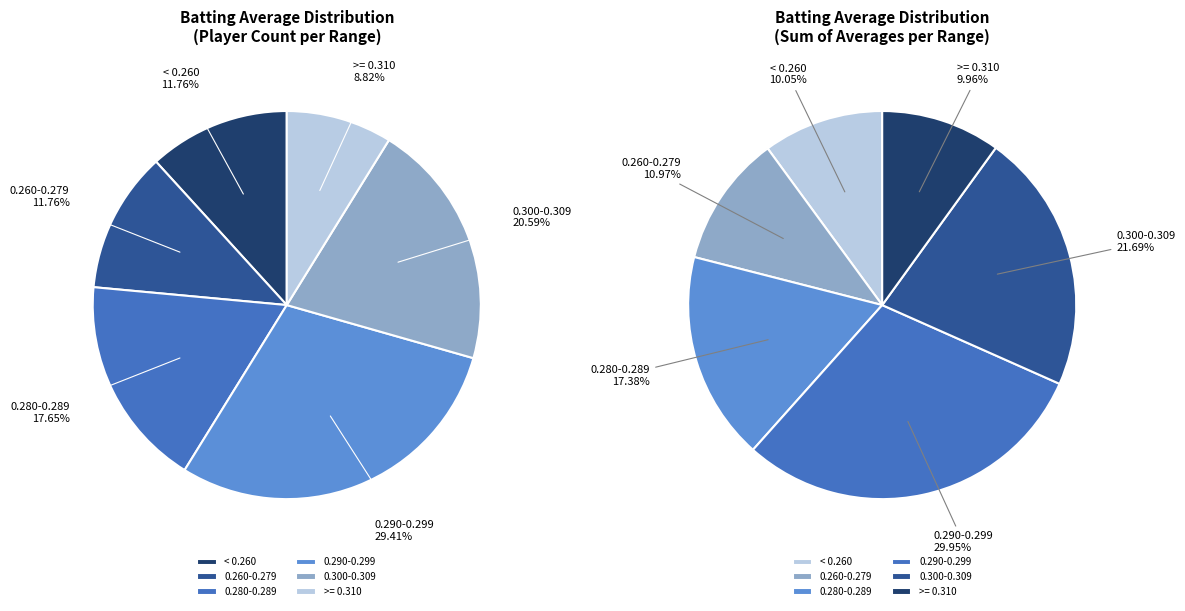

Does any single category account for the majority?

No